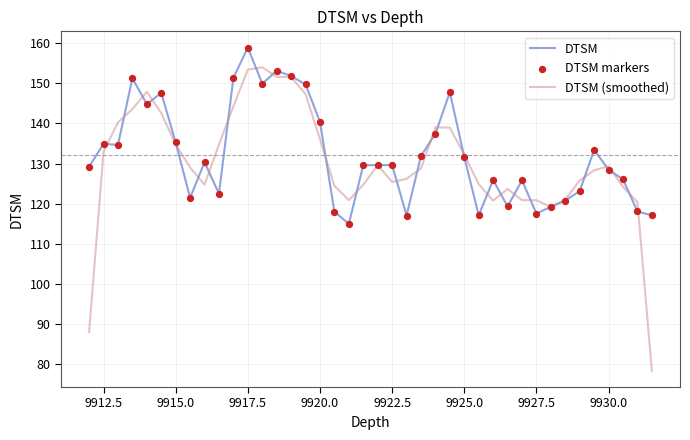

Which series has the largest range (max minus min)?

DTSM (smoothed)